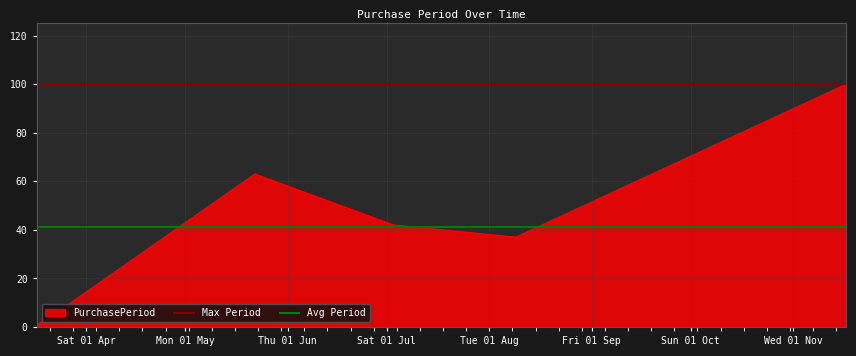

What is the highest value of the PurchasePeriod series?

100